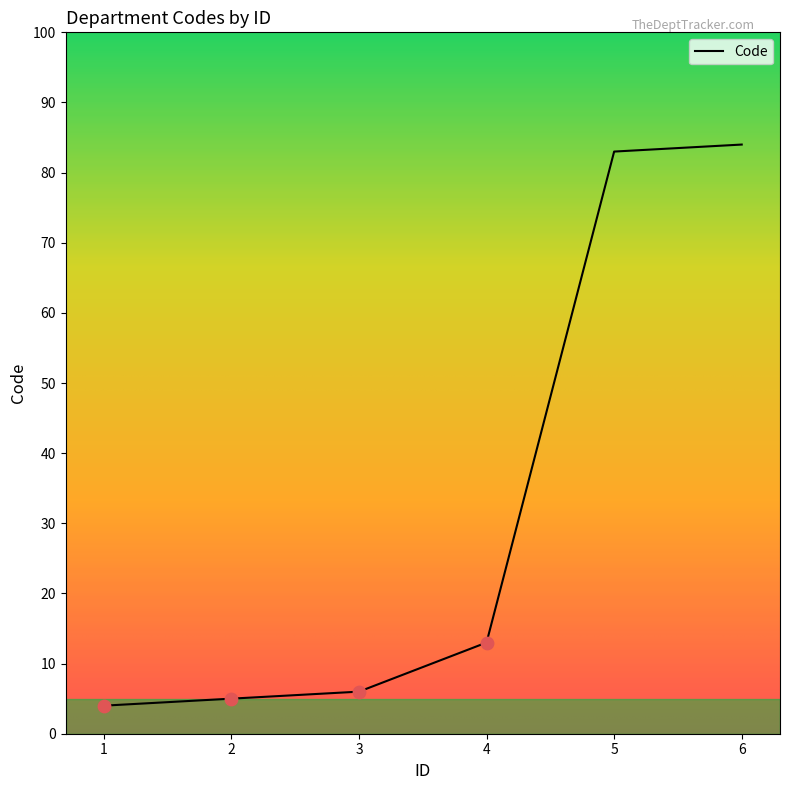

What is the change in value from 4 to 5?

+70